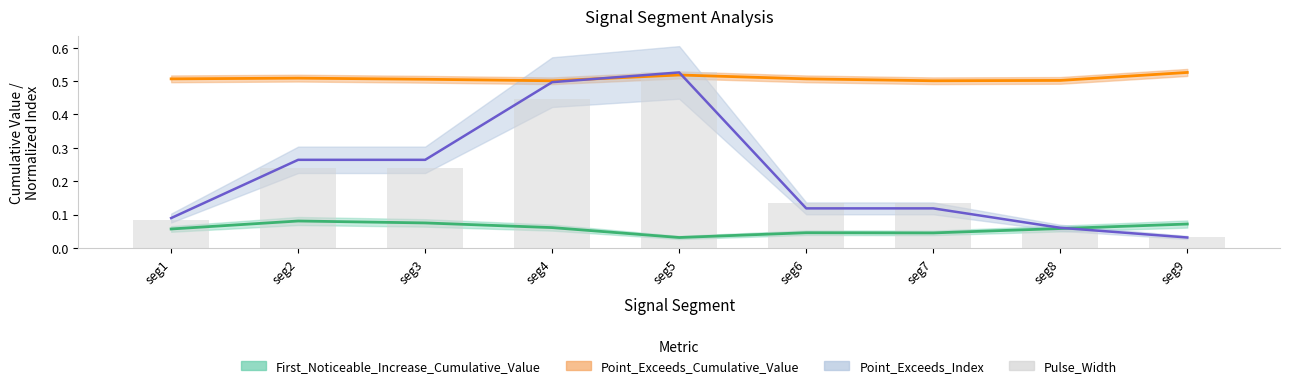

What is the value of the 1st bar from the left?

0.1